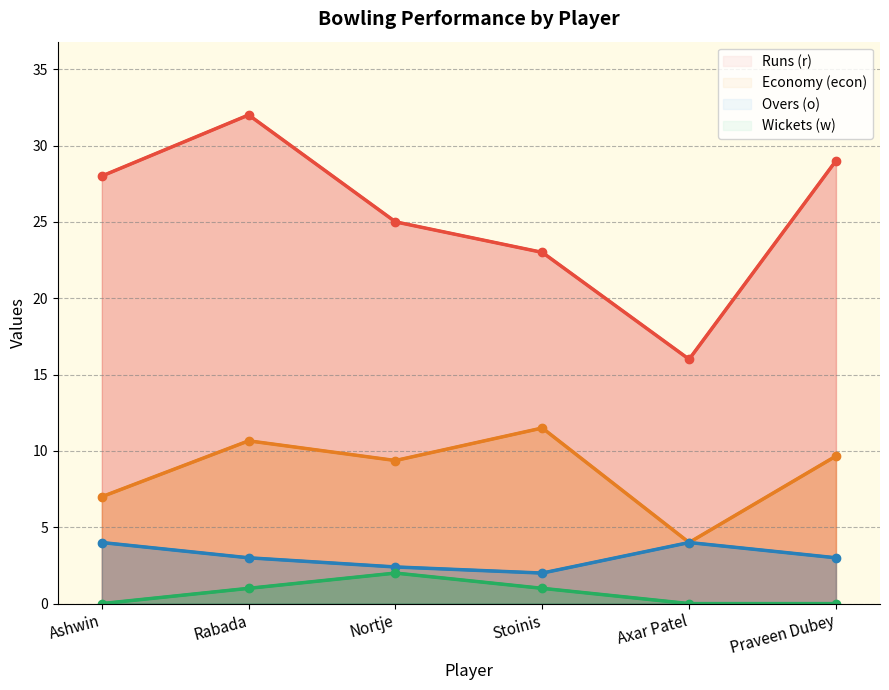

What is the difference between the highest and lowest values at Praveen Dubey?

29.0